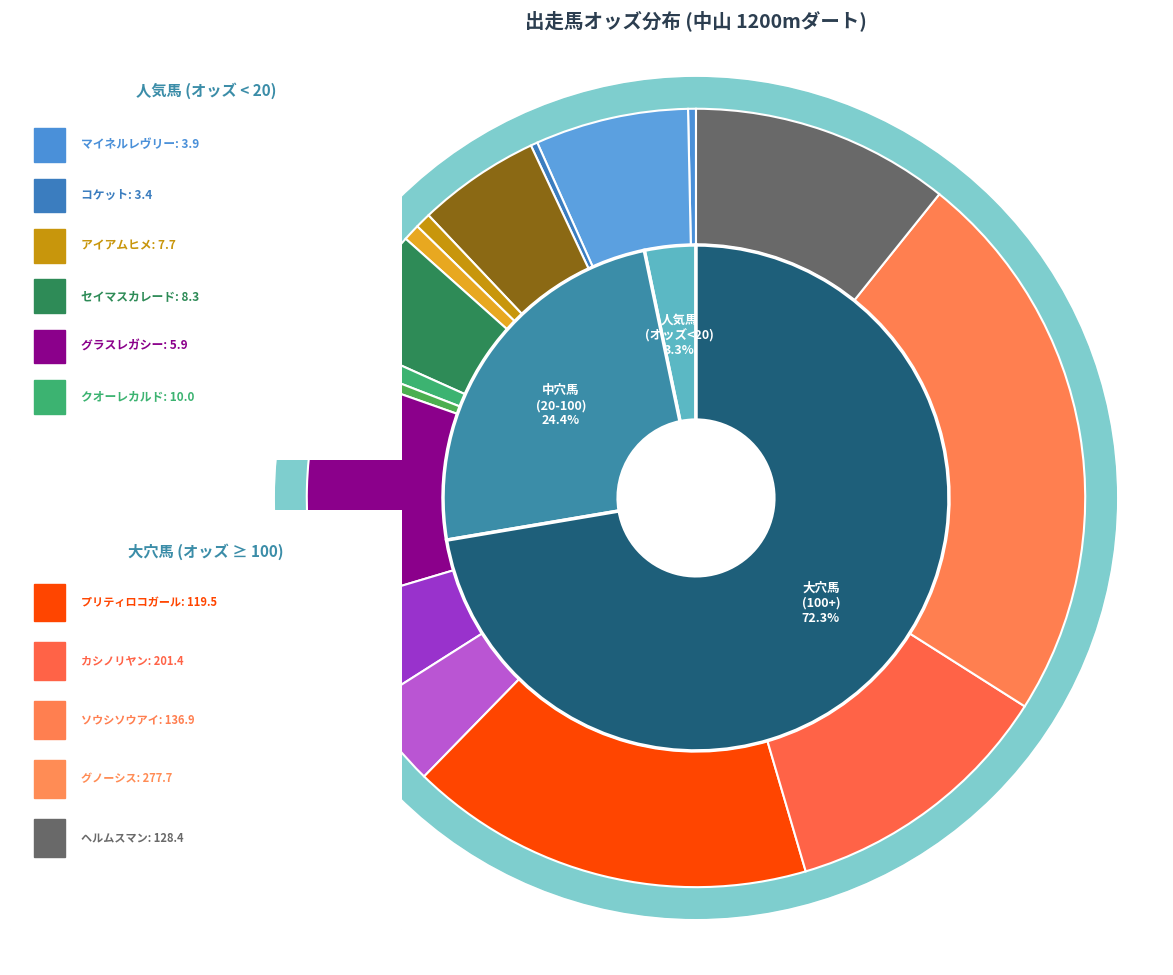

The ヘルムスマン slice represents 11% of the pie. True or false?

True